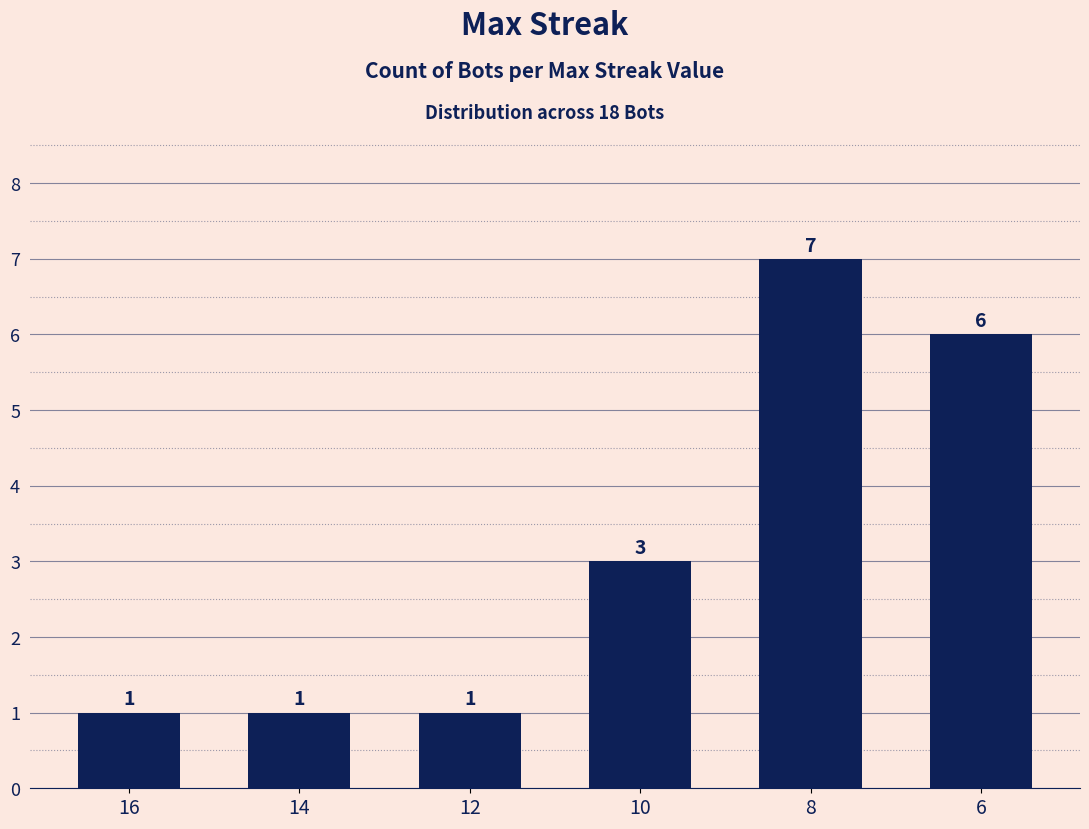

The chart shows a value of 7 at 8. True or false?

True